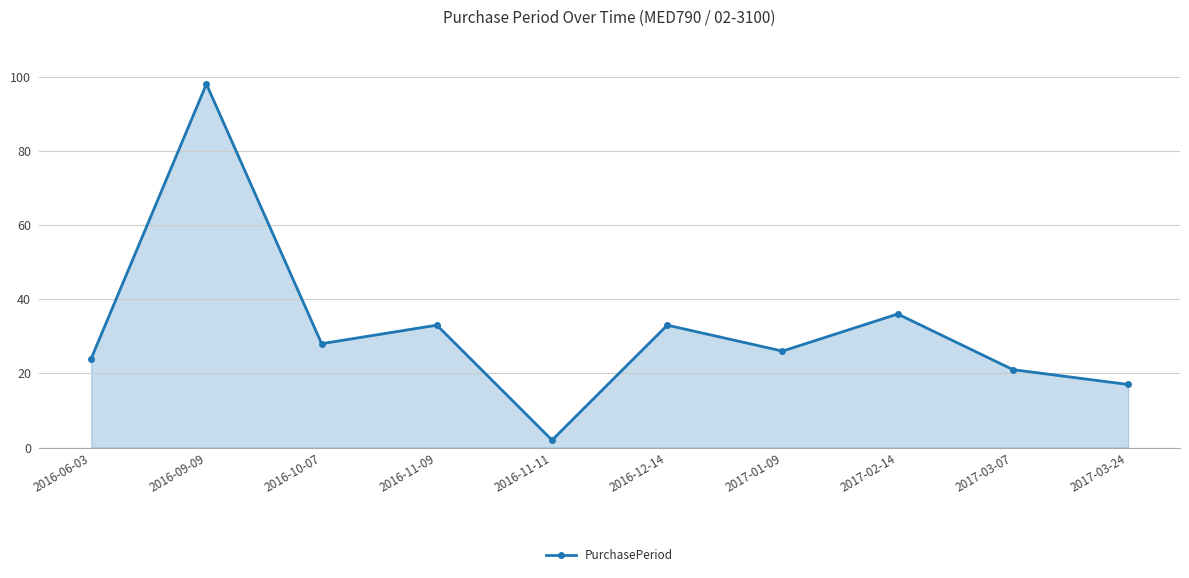

What is the minimum value shown in the chart?

2